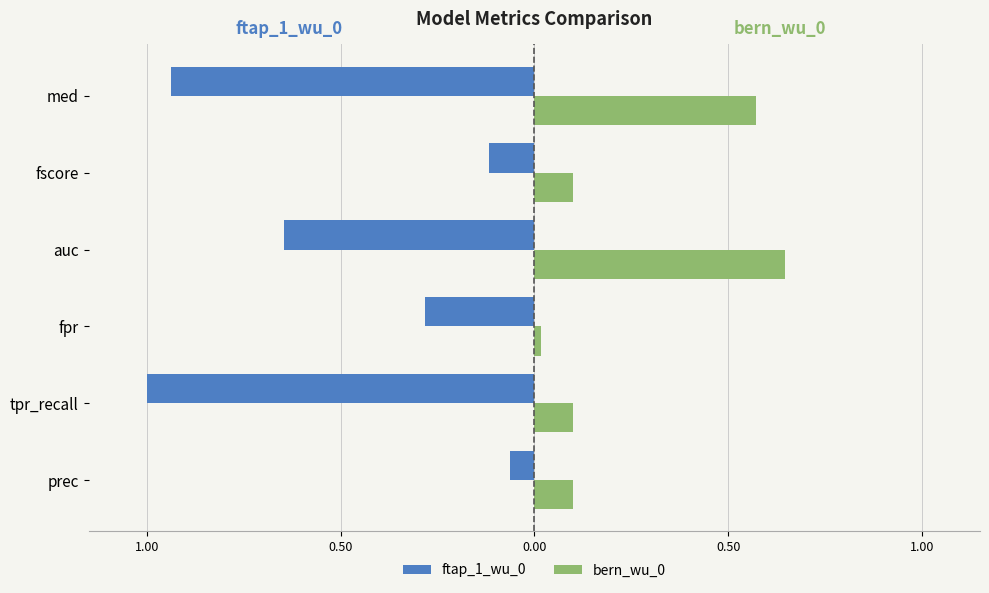

What is the highest value of the ftap_1_wu_0 series?

-0.1